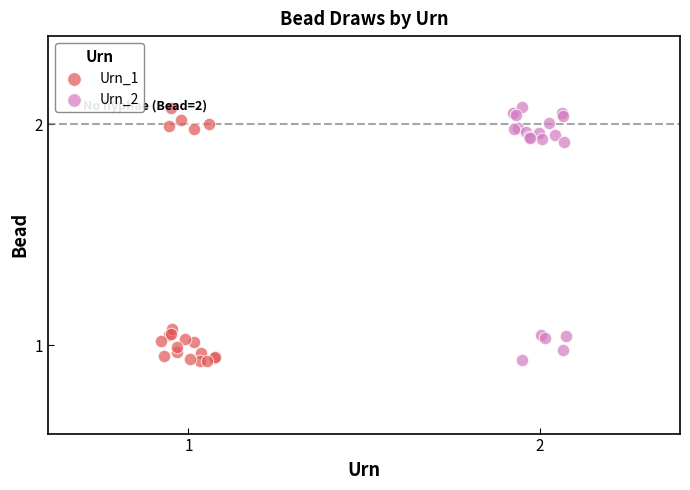

What are all the series names shown in the legend?

Urn_1, Urn_2